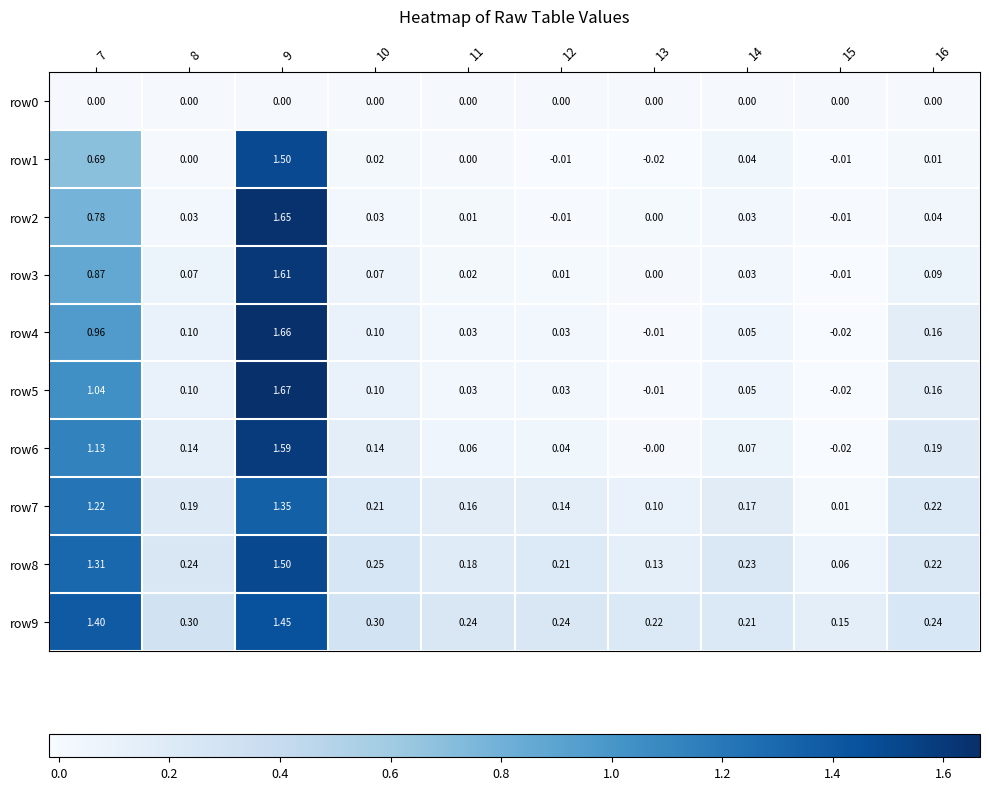

Is the value of row4 at 13 greater than the value of row3 at 10?

No